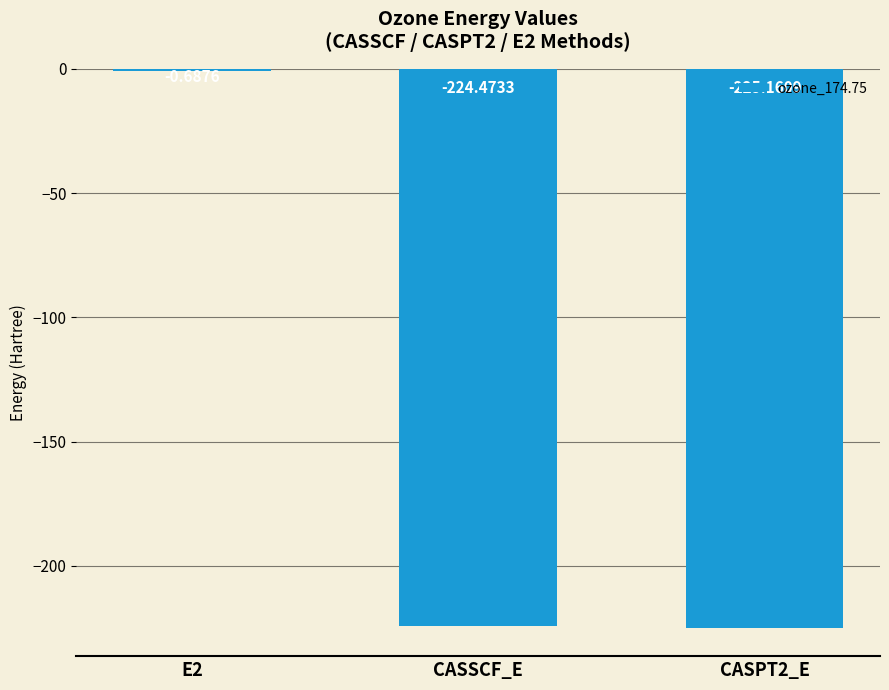

What is the change in value from E2 to CASPT2_E?

-224.5